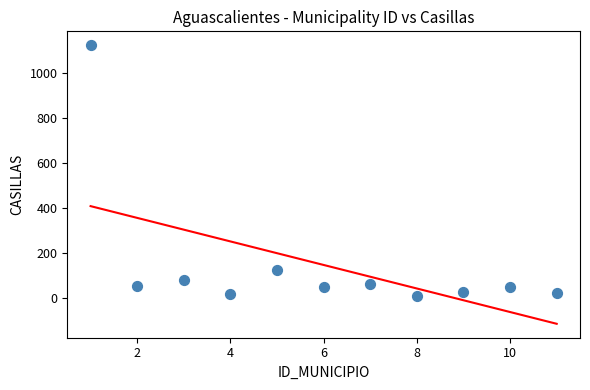

What Y value in the scatter plot is closest to 568?

124